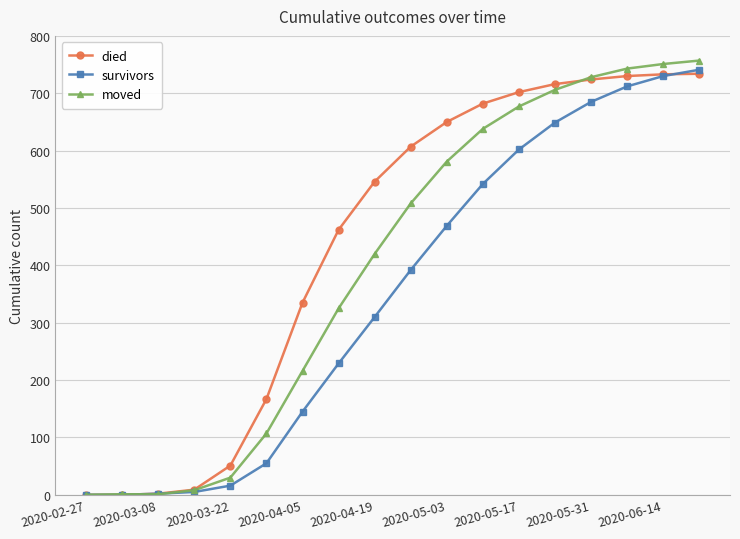

Rank the series by their average value, from highest to lowest.

died, moved, survivors